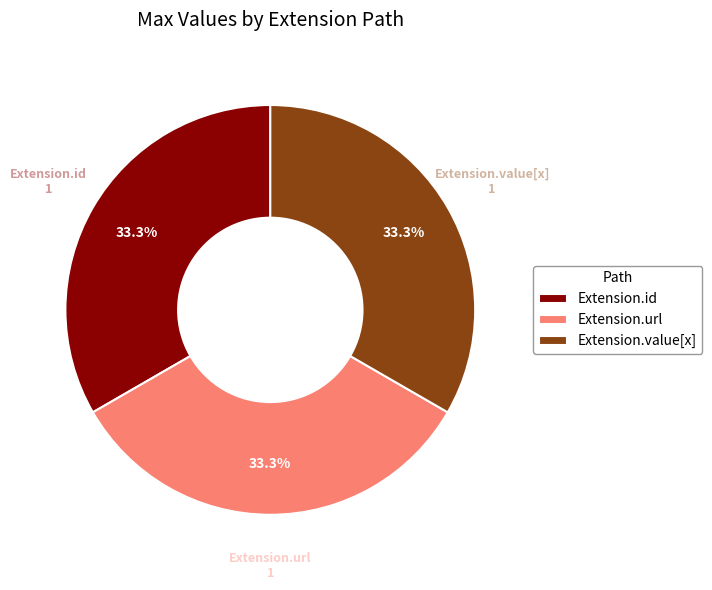

What is the ratio of the value at Extension.value[x] to the value at Extension.id?

1.0